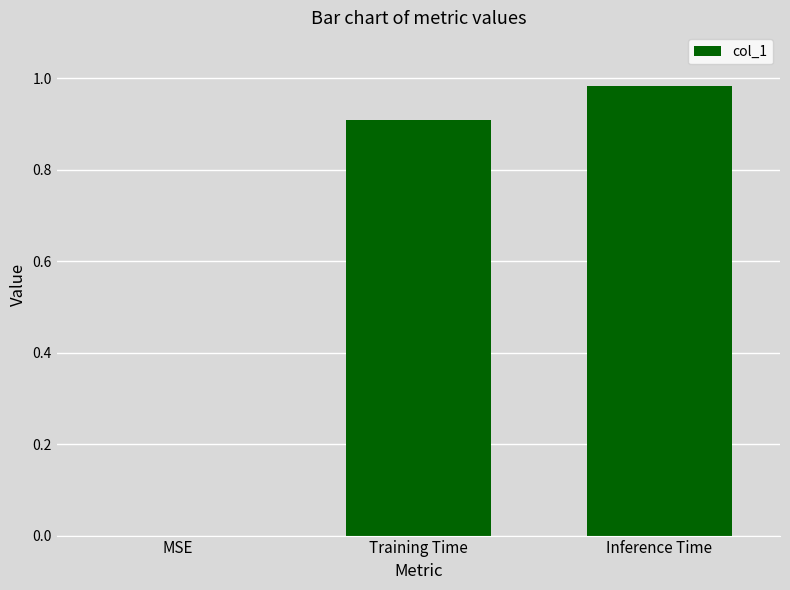

What is the change in value from Training Time to Inference Time?

+0.1